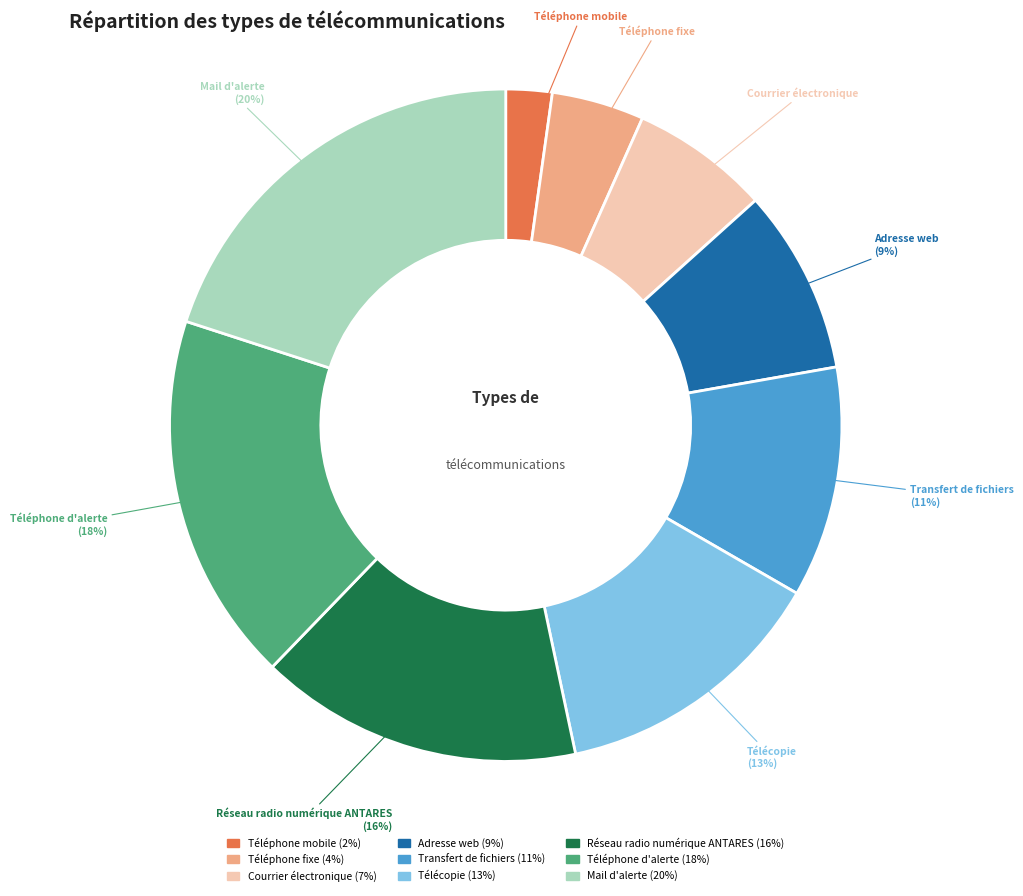

To the nearest percent, what portion does Transfert de fichiers represent?

11%